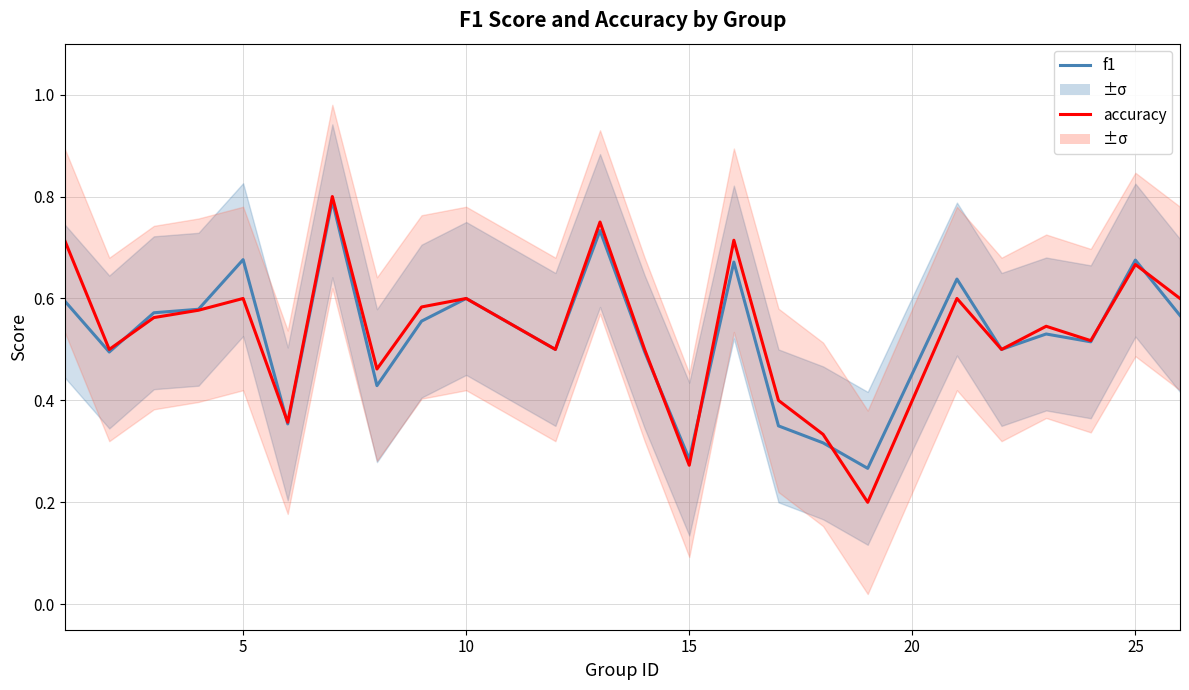

The accuracy series shows 0.1 at 10. True or false?

False